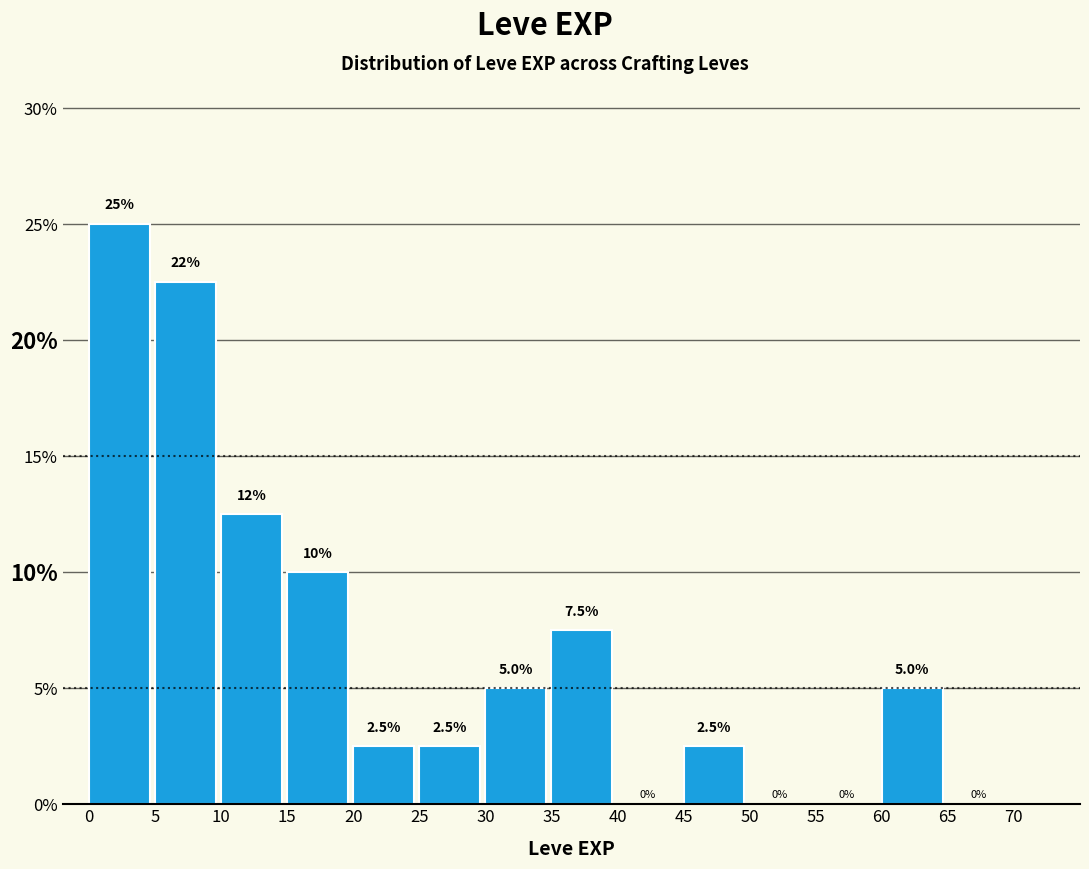

Which range on the x-axis has the tallest bar?

0 to 5